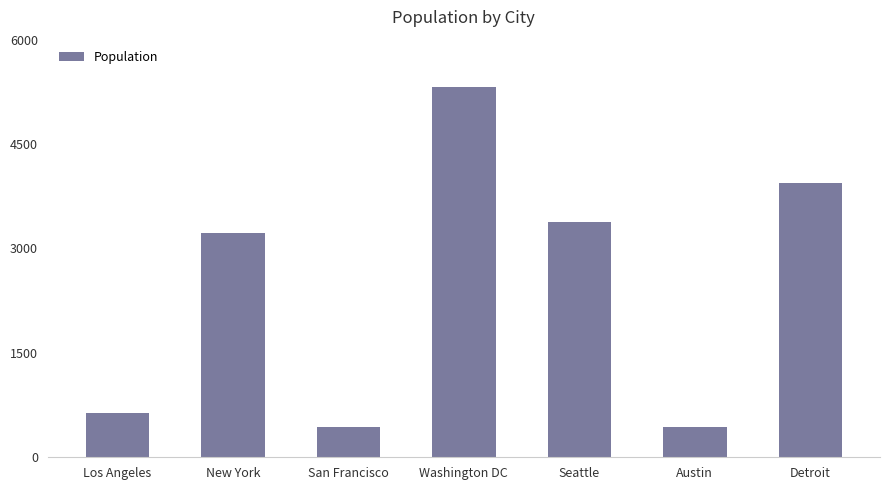

What is the difference between the values at Los Angeles and New York?

2586